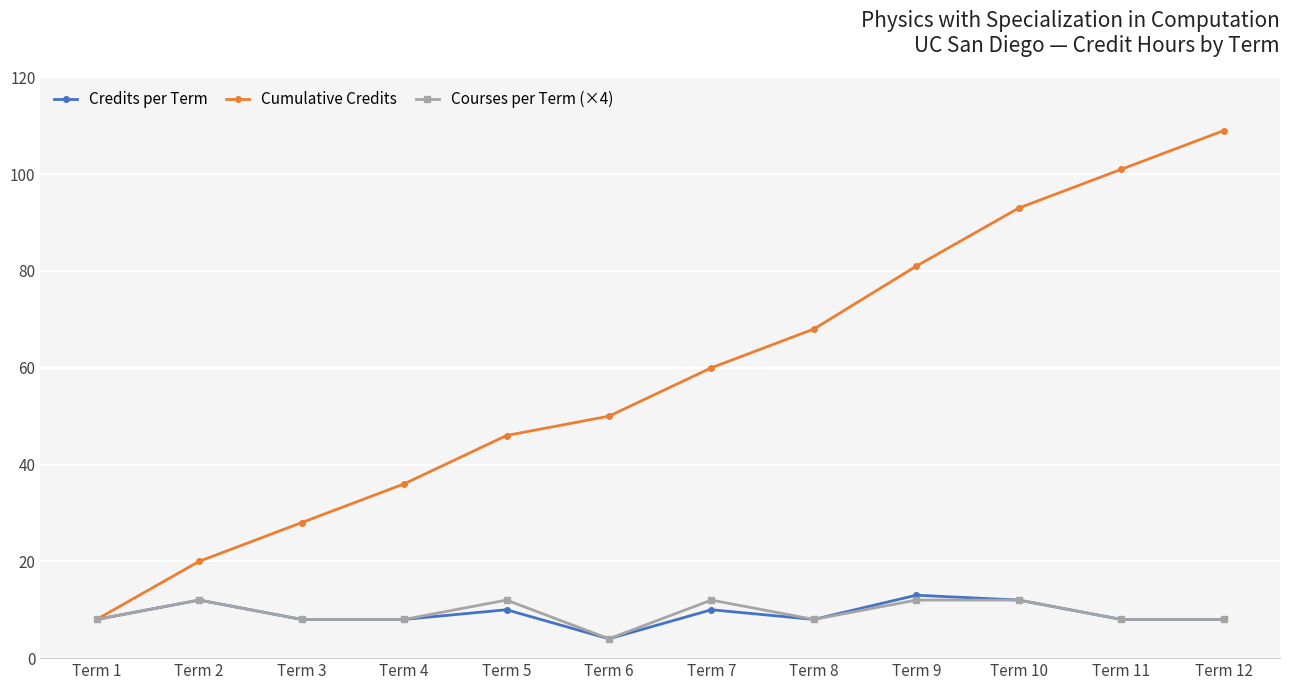

What is the value of the Courses per Term (×4) point at the 1st from the left?

8